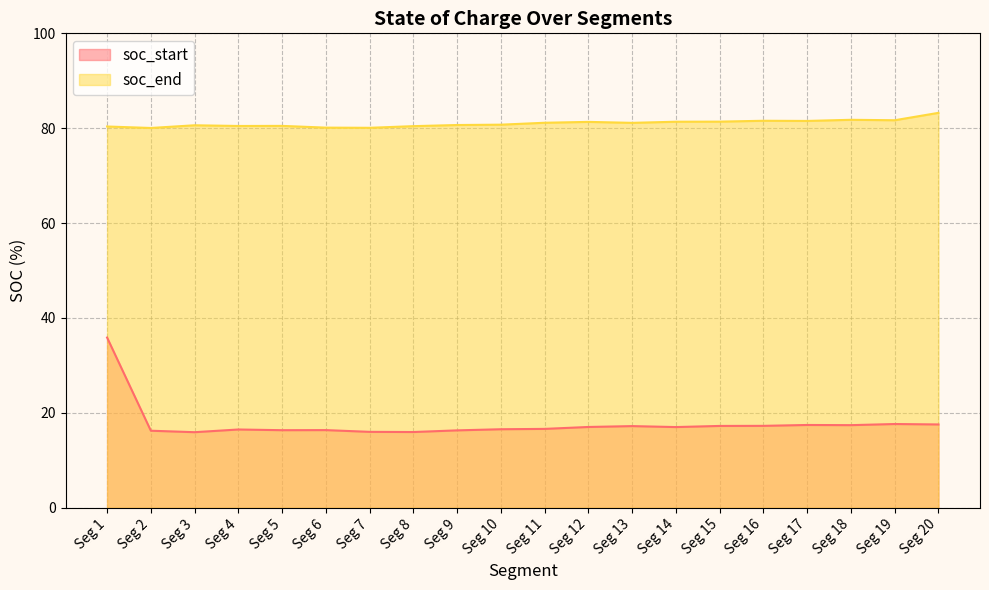

How many lines are shown in the chart?

2